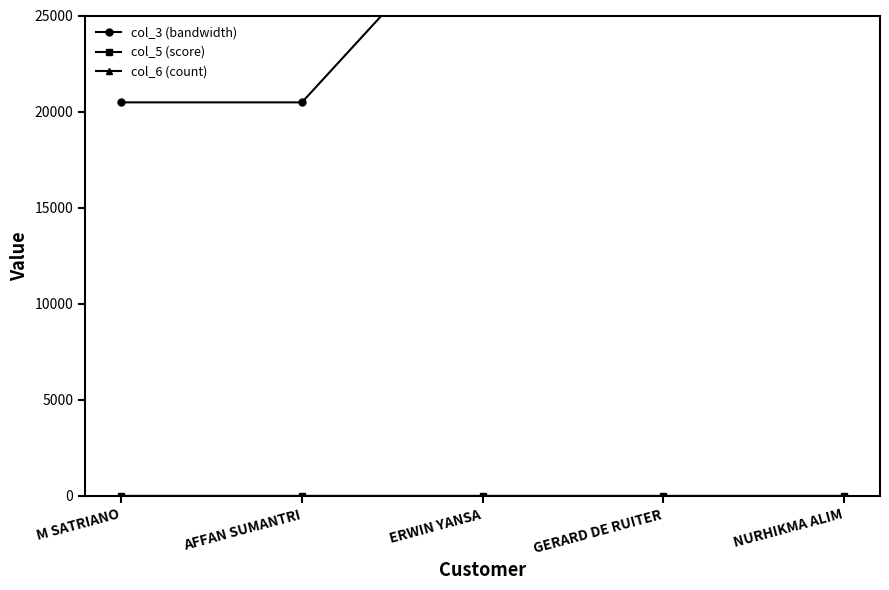

What is the value of the col_6 (count) point at the 4th from the left?

1.0